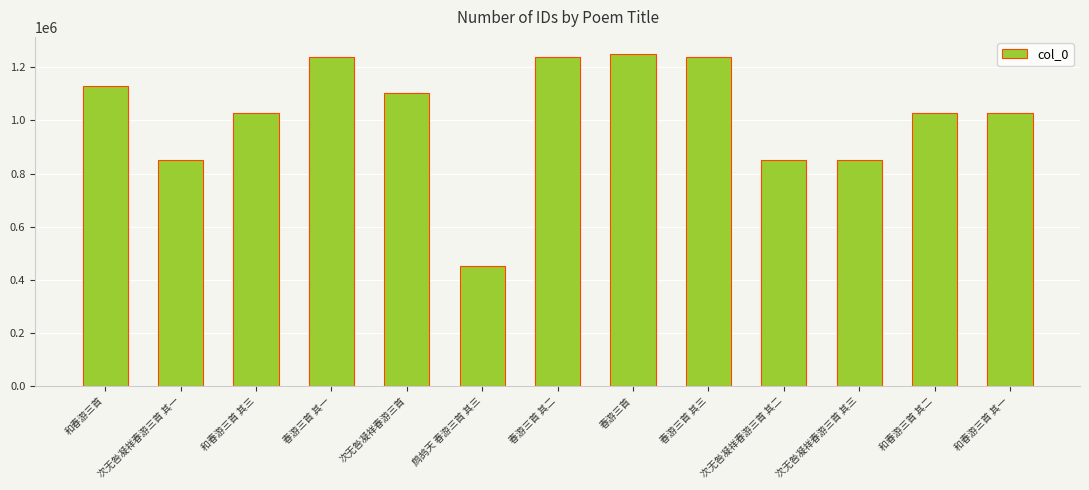

What is the label of the 4th bar from the right?

次无咎凝祥春游三首 其二